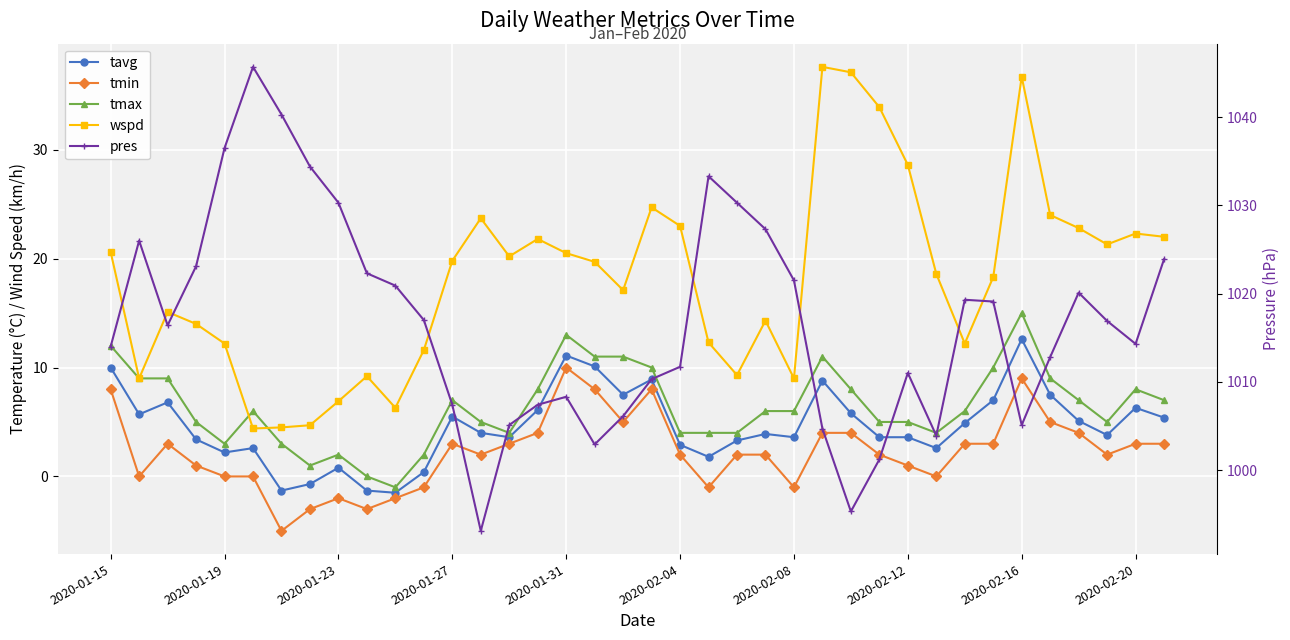

What is the sum of all tmin values?

86.0